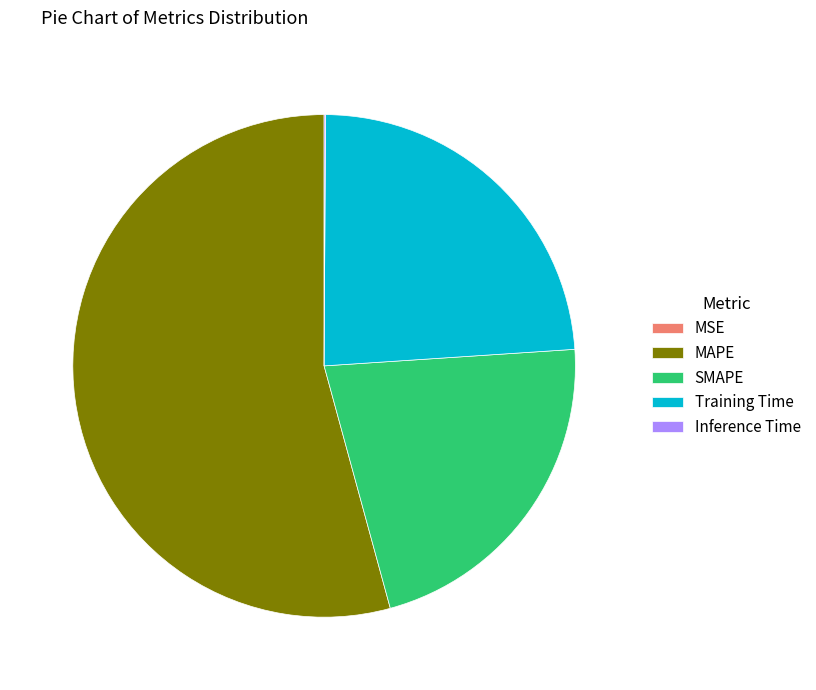

What is the ratio of the value at SMAPE to the value at MAPE?

0.4